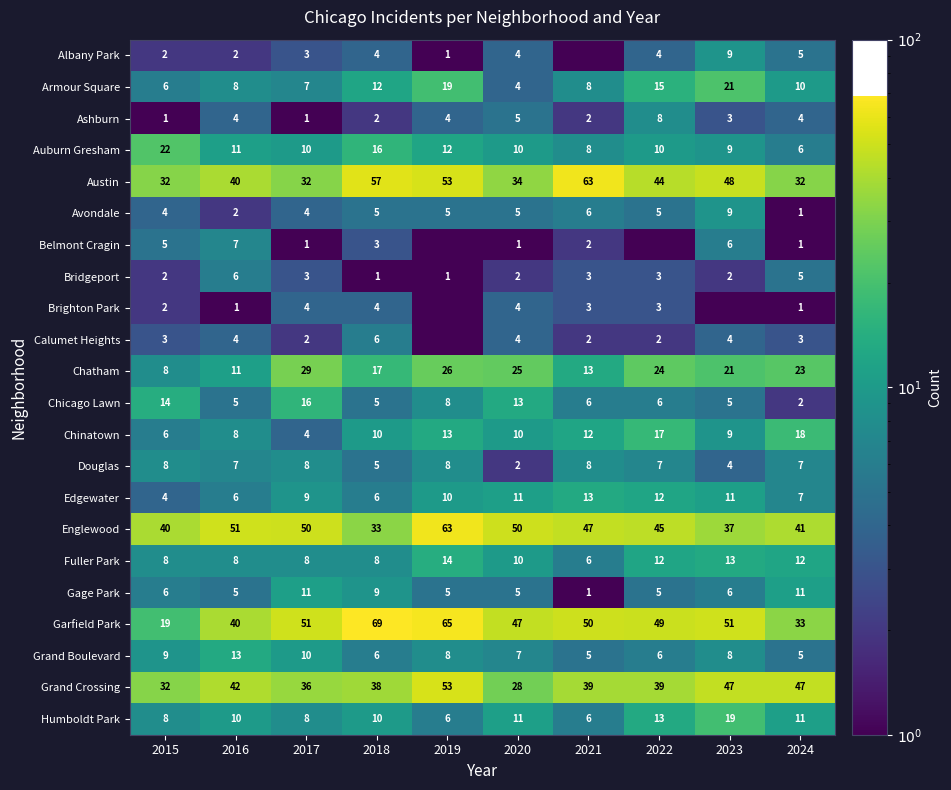

At which category is the sum across all series the highest?

2019